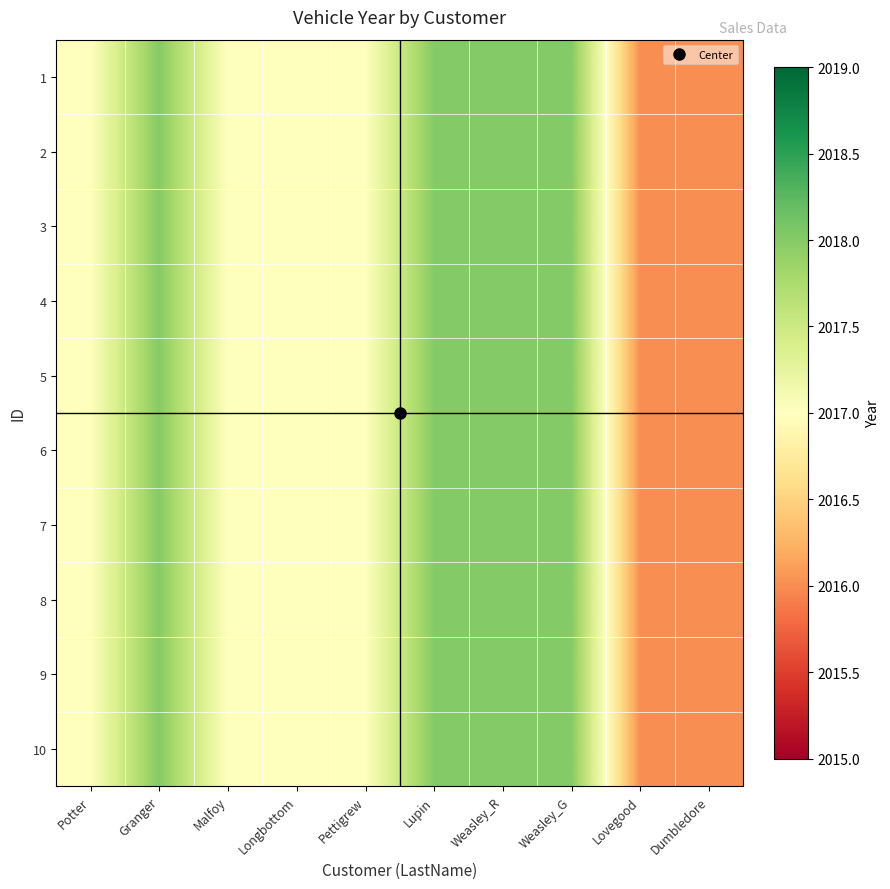

How many data points does each series have?

10